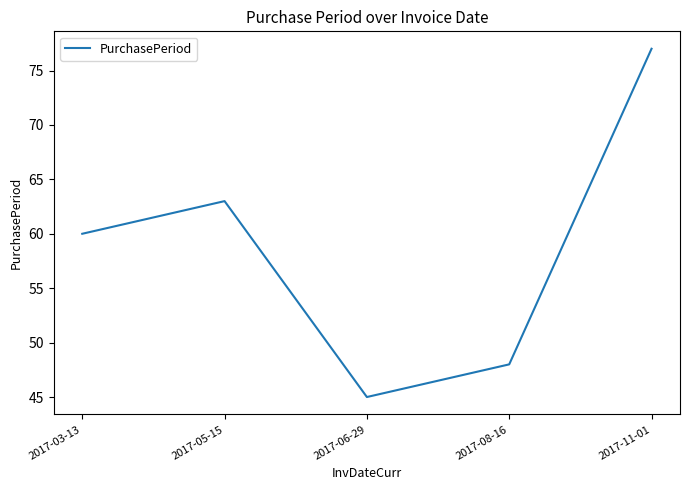

Which label corresponds to the smallest value in the chart?

2017-06-29